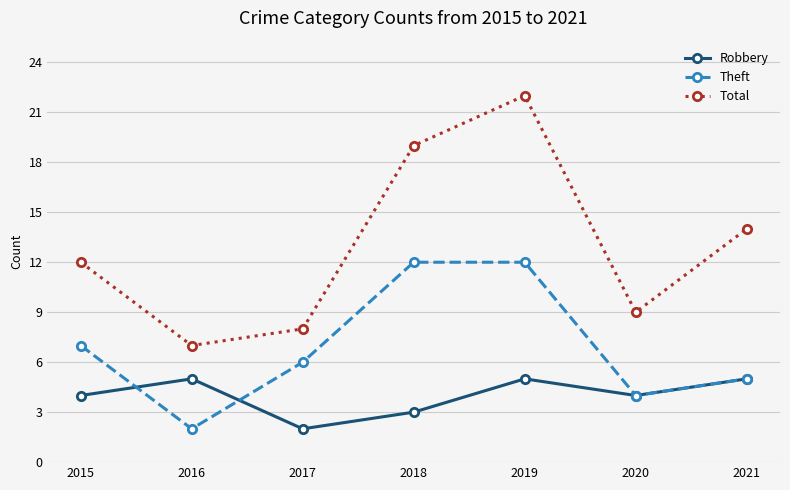

How many interior local valleys does the Theft series have?

2